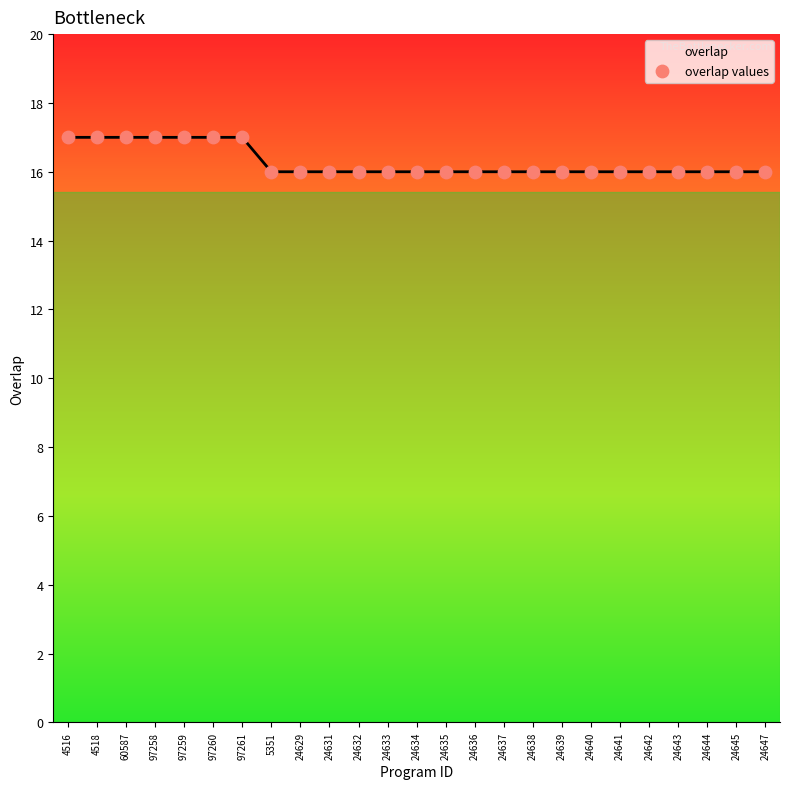

Approximately how many times larger is the value at 24629 compared to 24639?

1.0